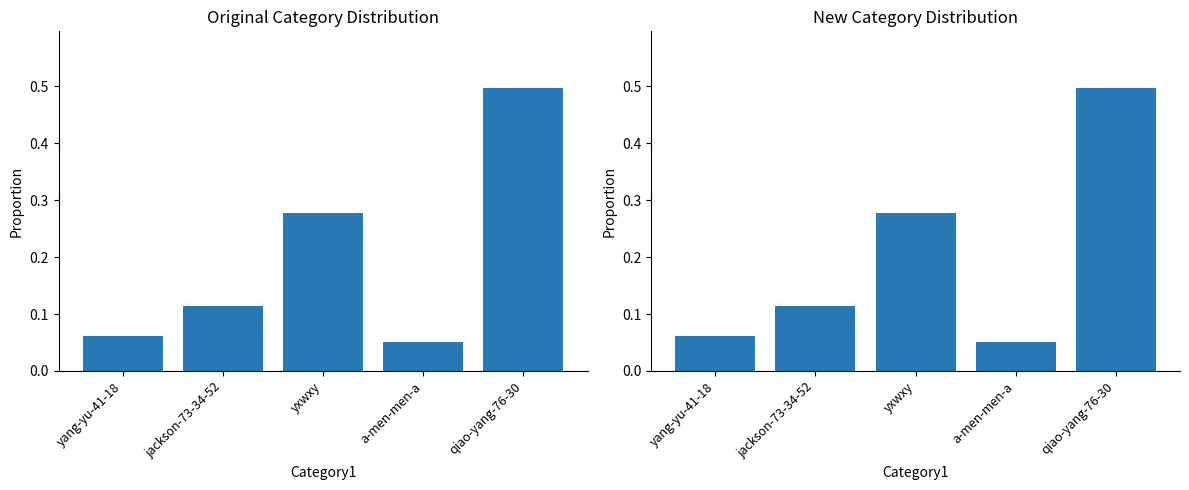

What is the label of the 4th bar from the left?

a-men-men-a